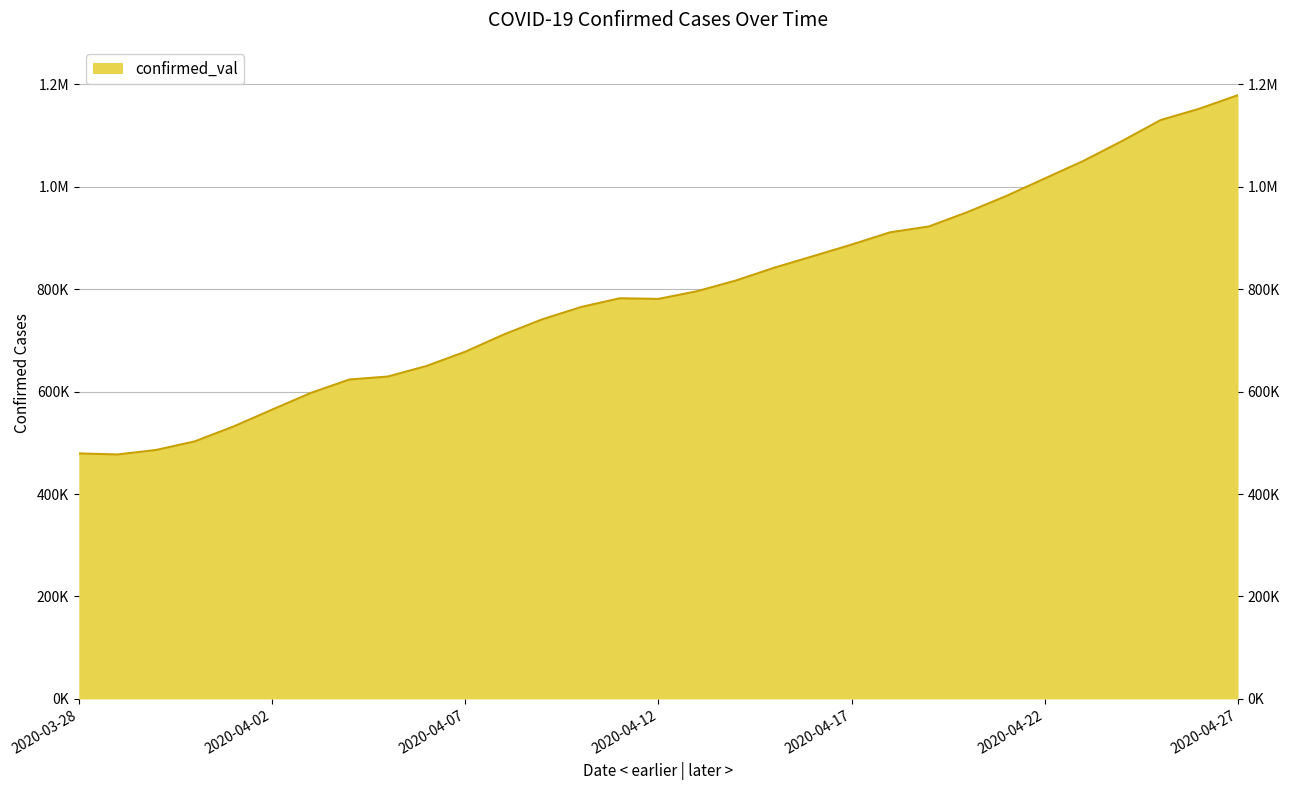

Rank the categories by value from highest to lowest.

2020-04-27, 2020-04-26, 2020-04-25, 2020-04-24, 2020-04-23, 2020-04-22, 2020-04-21, 2020-04-20, 2020-04-19, 2020-04-18, 2020-04-17, 2020-04-16, 2020-04-15, 2020-04-14, 2020-04-13, 2020-04-11, 2020-04-12, 2020-04-10, 2020-04-09, 2020-04-08, 2020-04-07, 2020-04-06, 2020-04-05, 2020-04-04, 2020-04-03, 2020-04-02, 2020-04-01, 2020-03-31, 2020-03-30, 2020-03-28, 2020-03-29